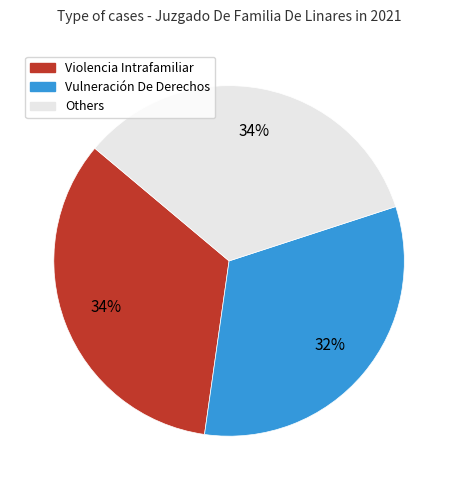

To the nearest percent, what is the difference between the largest and smallest slice percentages?

2%